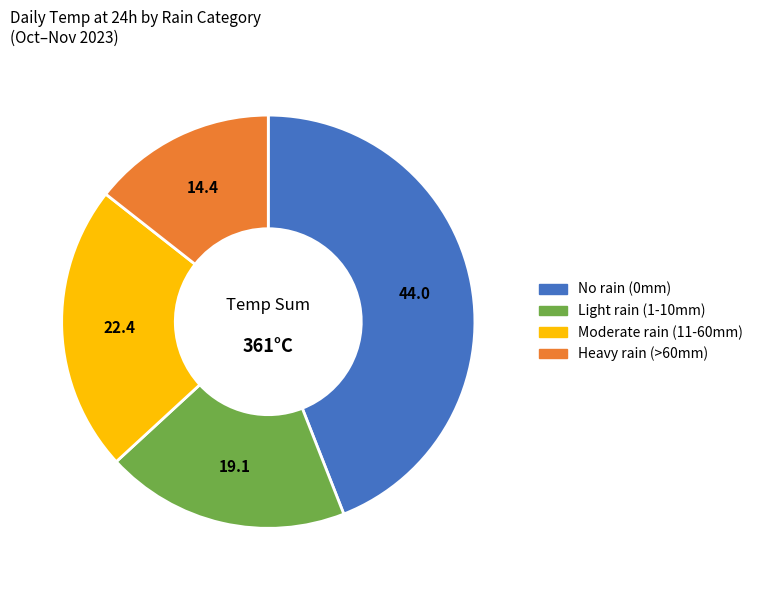

Does any single category account for the majority?

No